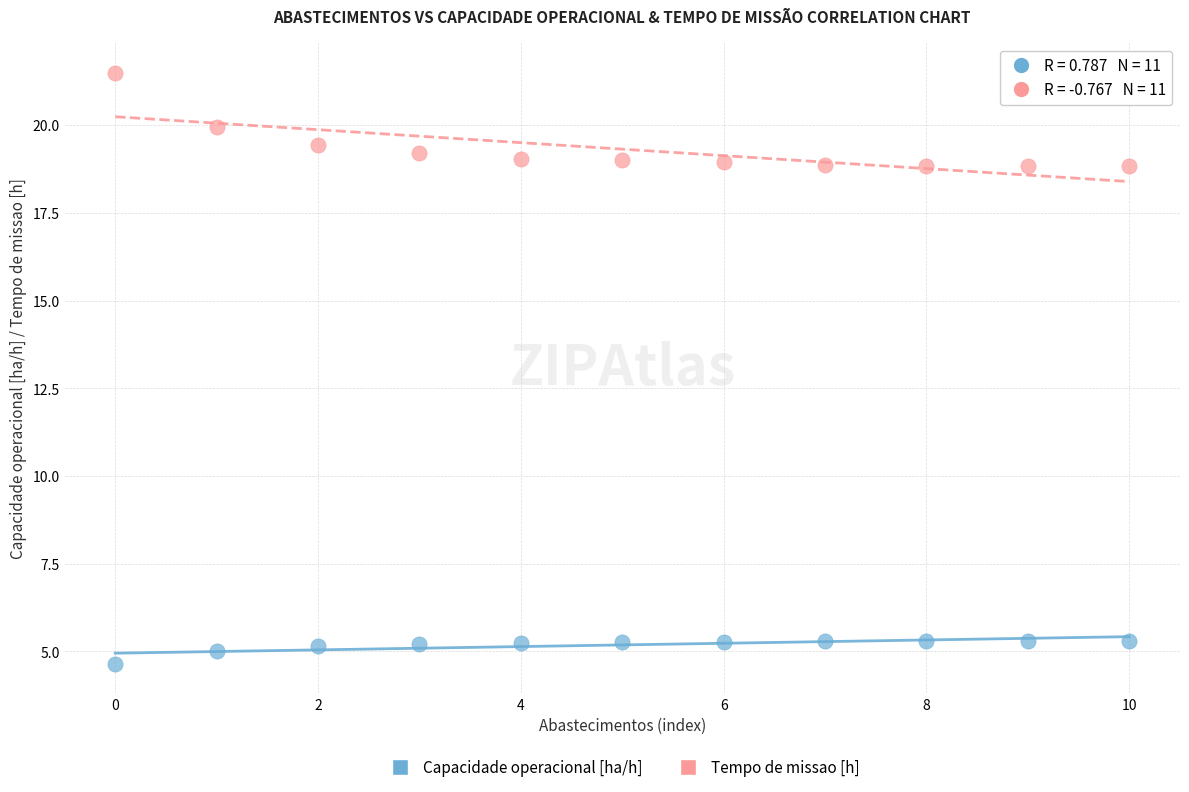

Which series has the widest spread of Y values?

Tempo de missao [h]